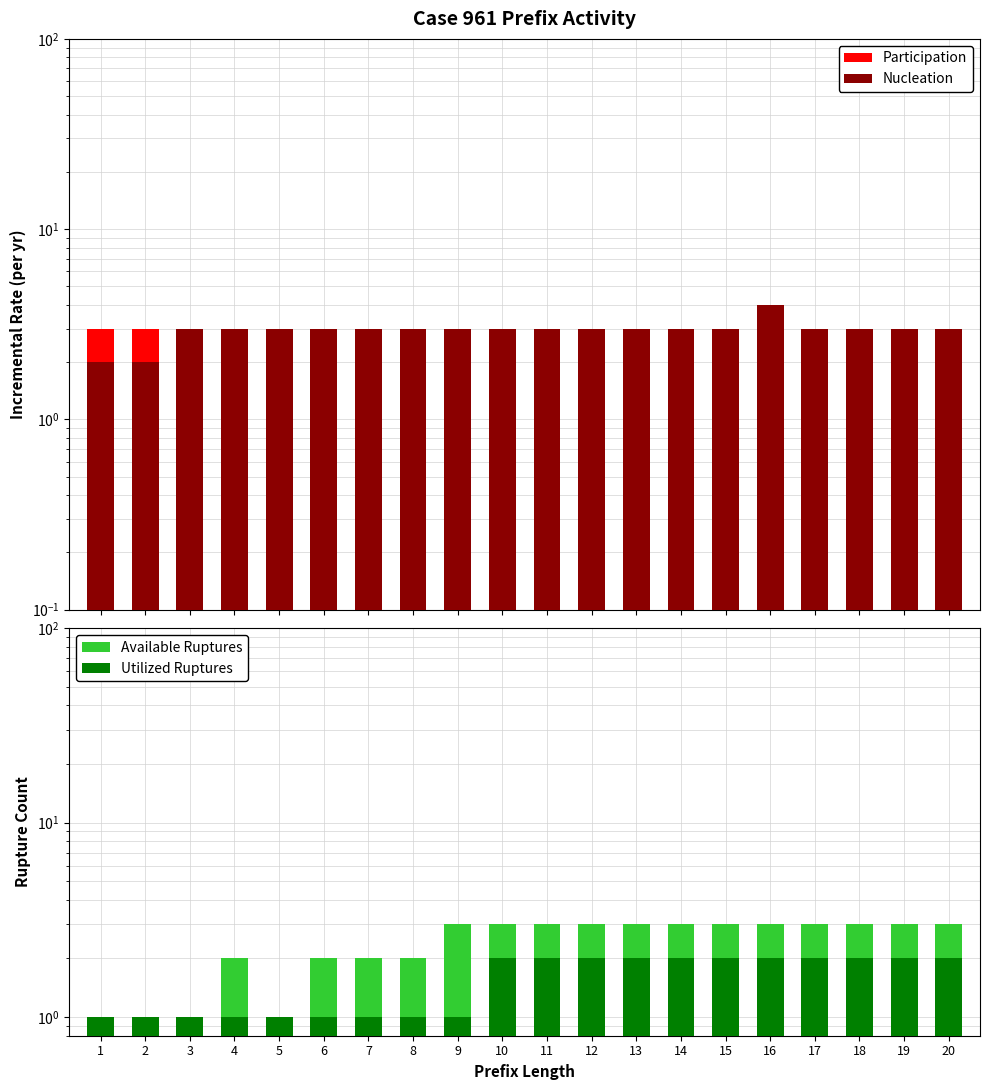

The Nucleation series shows 4.0 at 17. True or false?

False